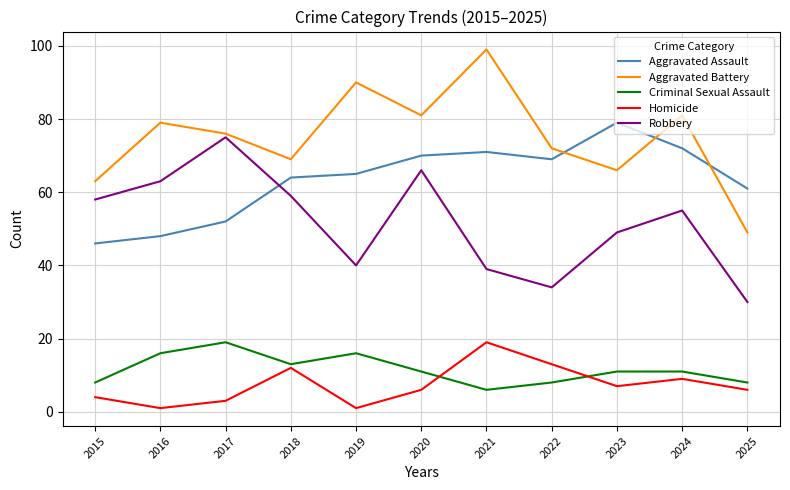

Is the value of Aggravated Battery at 2018 greater than the value of Robbery at 2017?

No